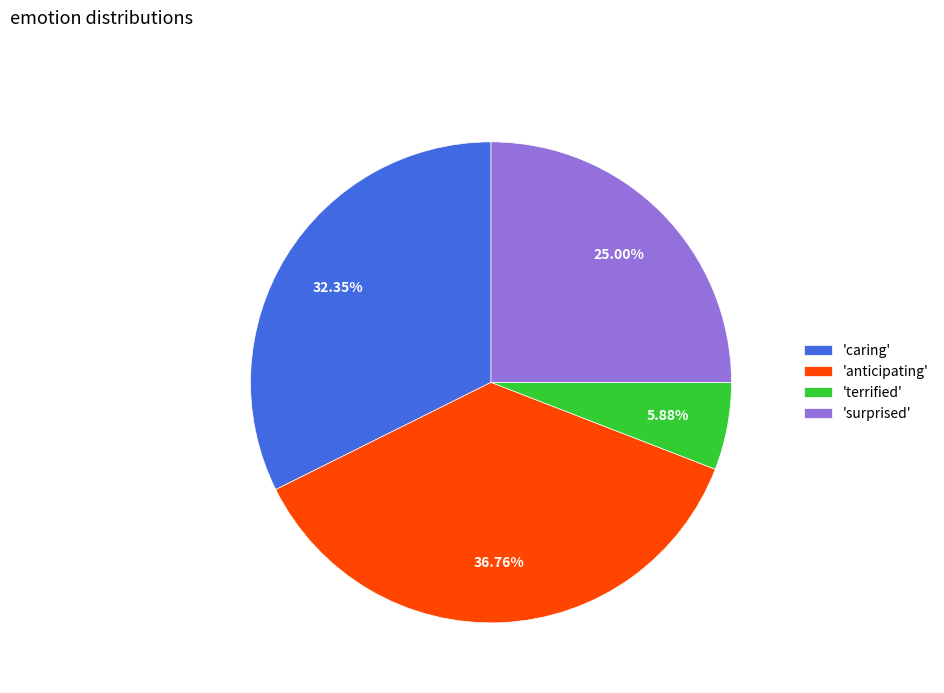

Count the number of slices in the pie.

4